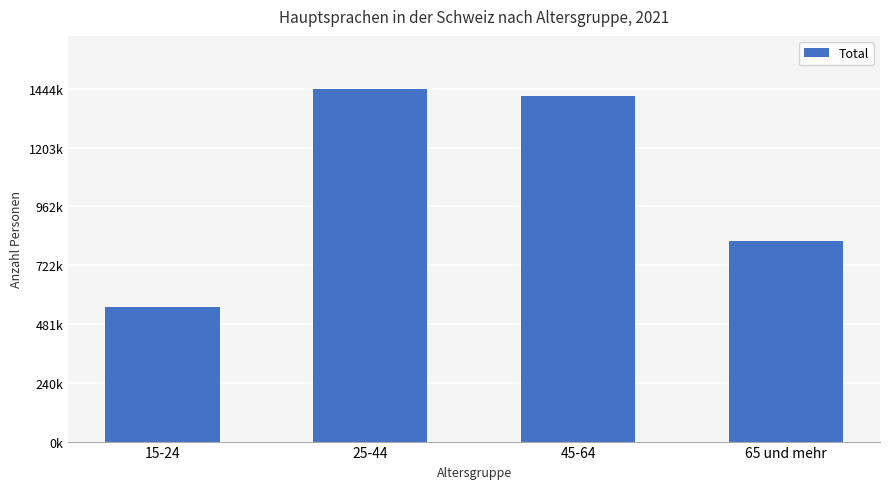

What is the sum of all values?

4229493.3